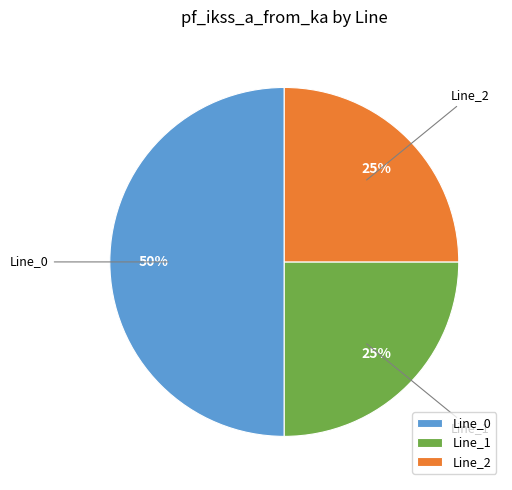

Is it true that Line_1 is 33% of the pie?

False